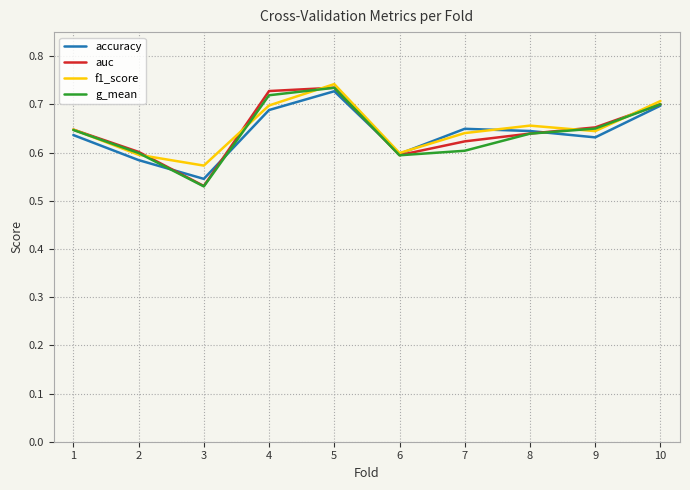

At which label is f1_score closest to 0?

3